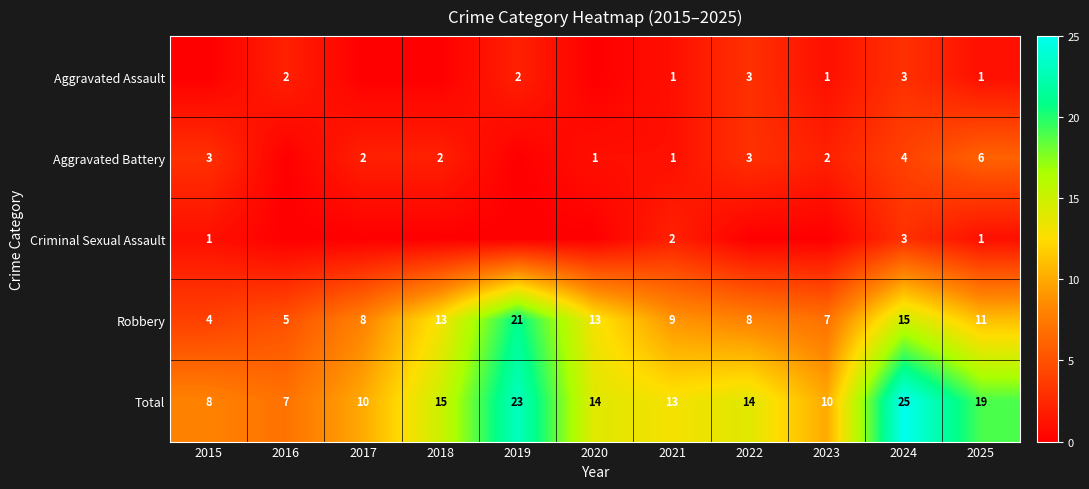

What is the difference between the maximum and minimum values in the Robbery series?

17